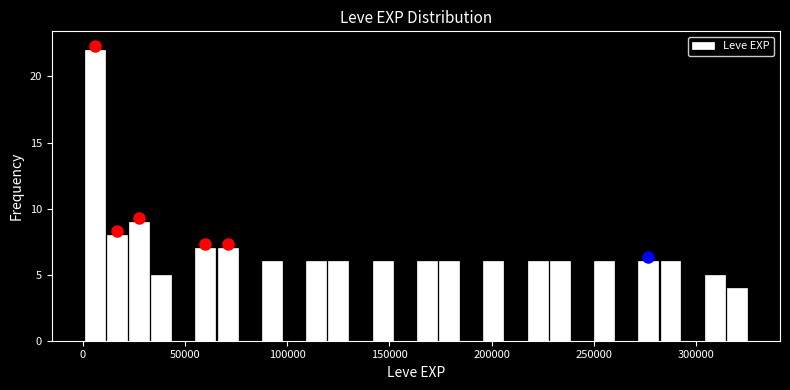

Around what value on the x-axis is the tallest bar? Give the approximate position of its centre, as read against the axis.

5000